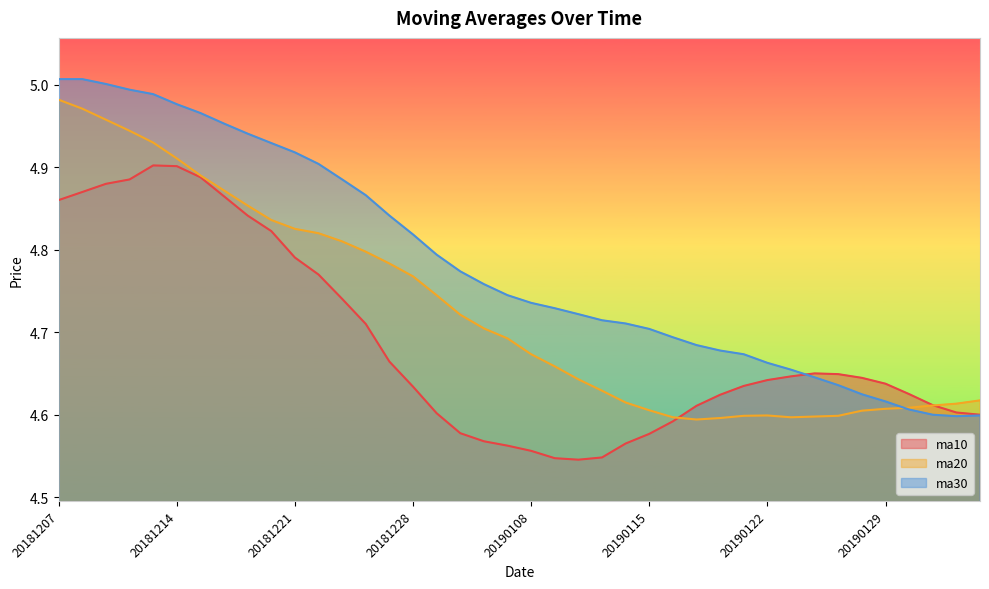

In ma30, how many points are lower than both neighbors (excluding endpoints)?

1